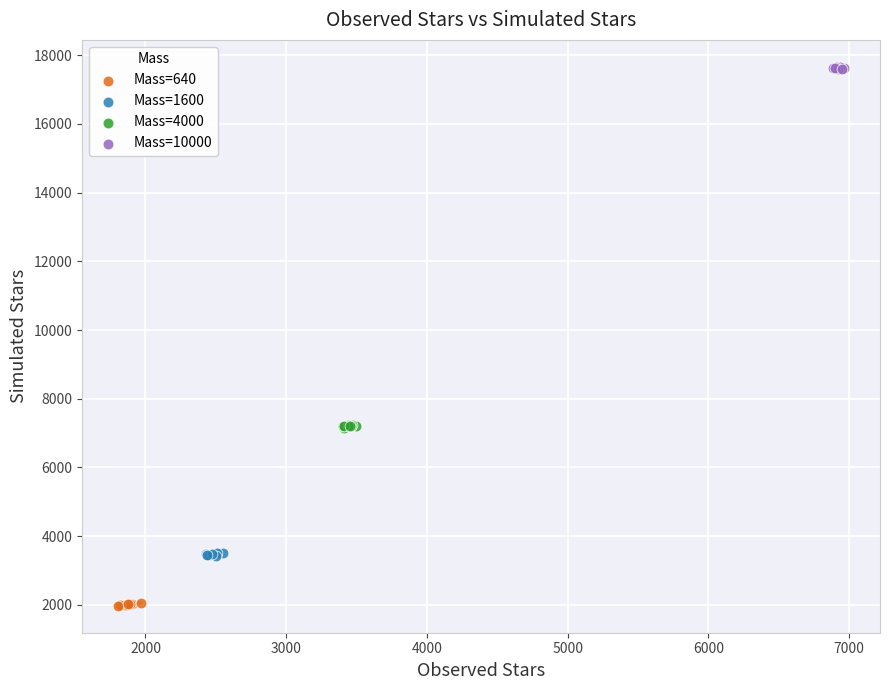

Which series reaches the minimum Y coordinate?

Mass=640